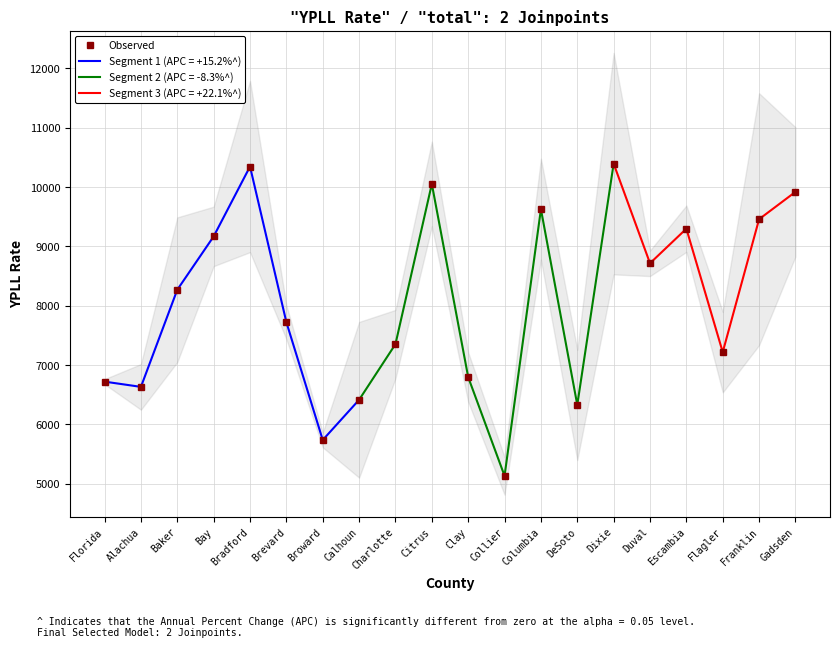

What is the label of the 16th point from the right?

Bradford